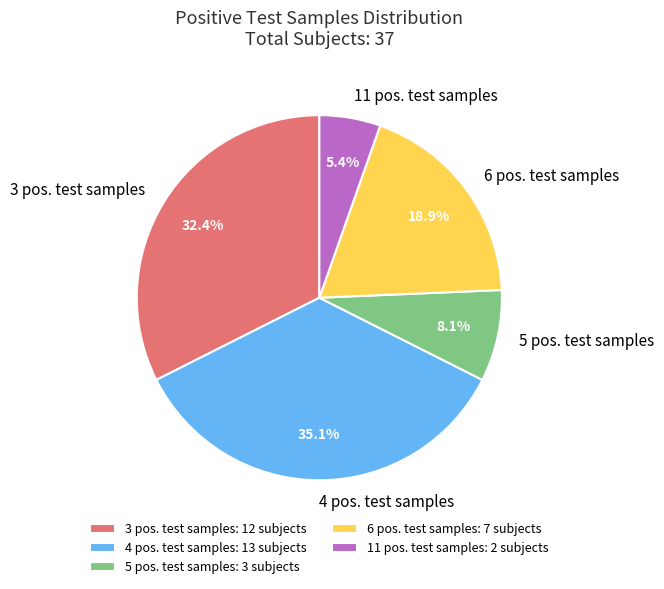

To the nearest percent, what is the difference between the largest and smallest slice percentages?

30%